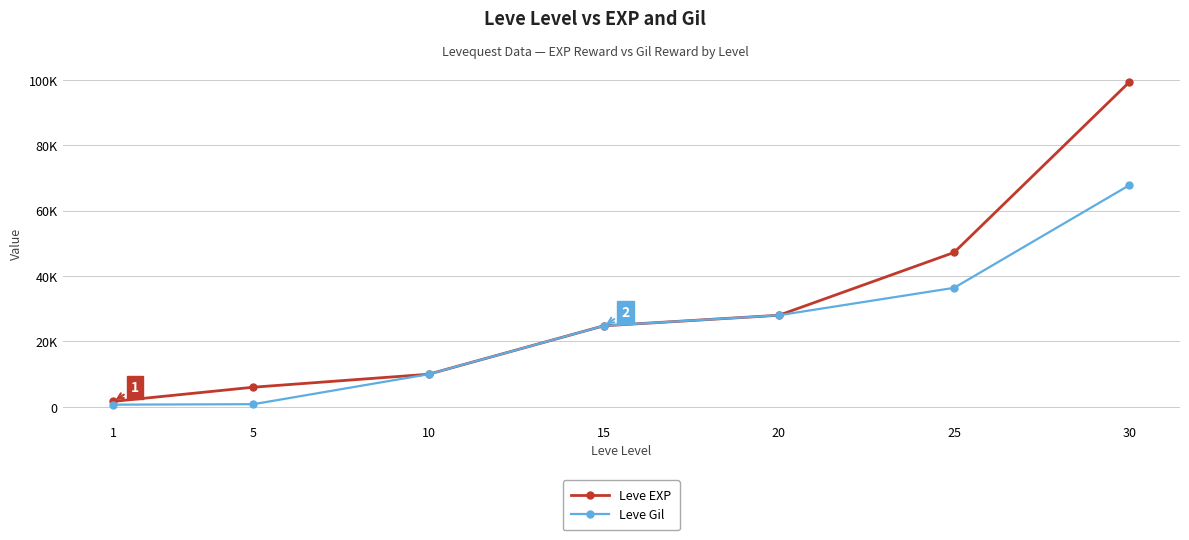

Rank the categories by Leve EXP value from highest to lowest.

30, 25, 20, 15, 10, 5, 1